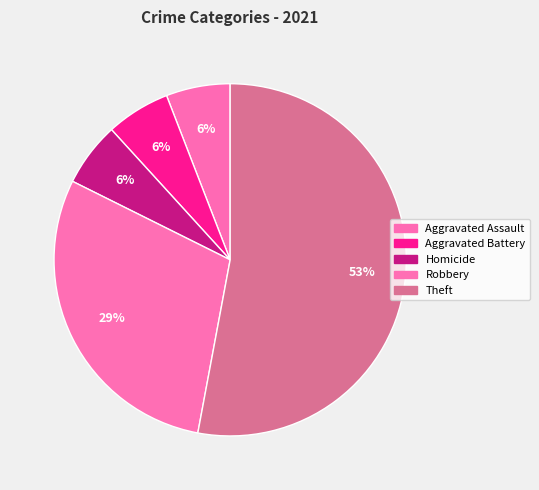

How many segments does this pie chart have?

5